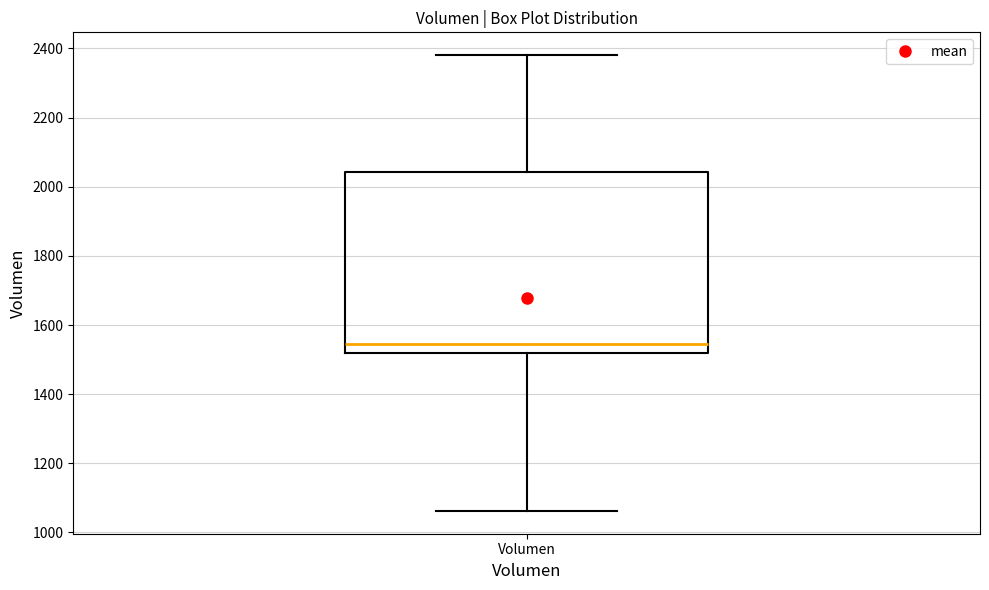

Where does the upper whisker of the box for Volumen end on the y-axis? The values are not printed on the chart, so give them approximately, as read against the axis.

2380